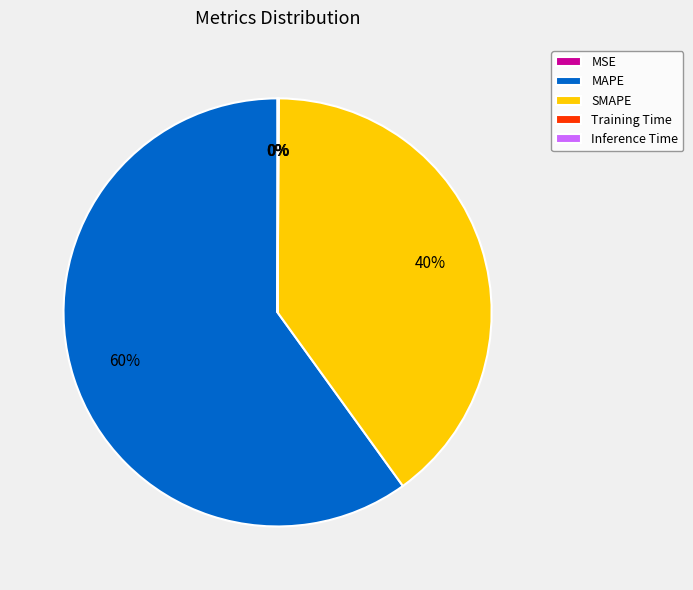

What percentage is the SMAPE slice, to the nearest percent?

40%